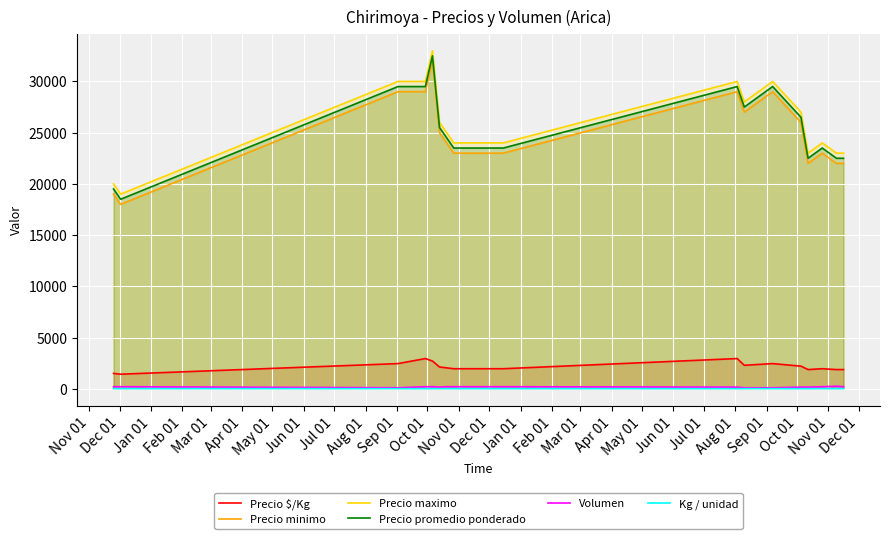

How many data points does each series have?

18